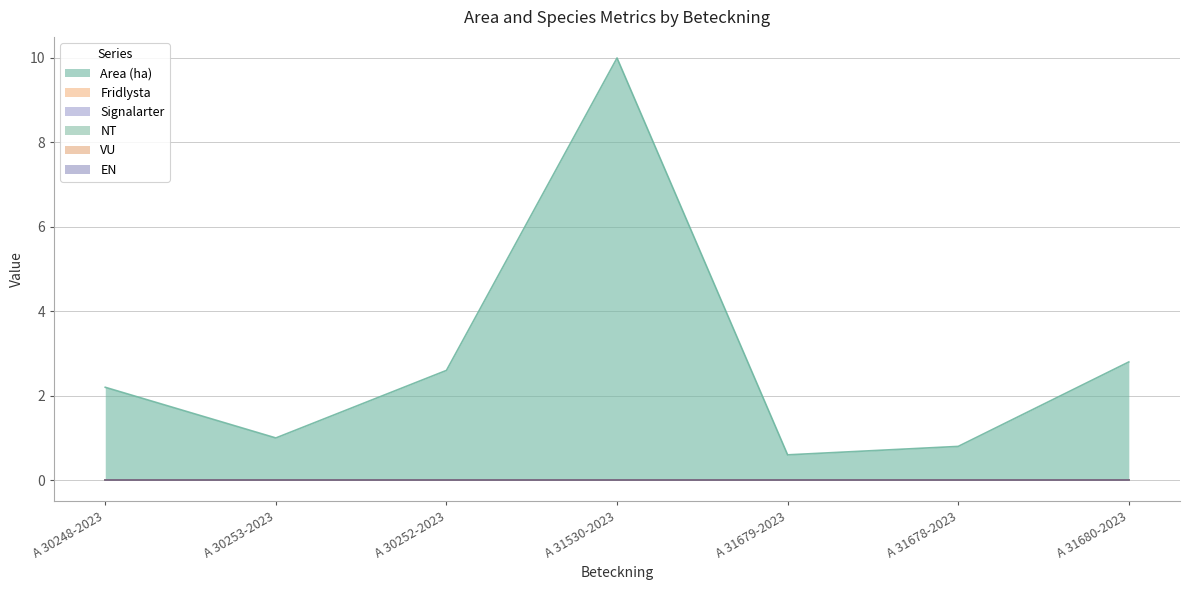

How many lines are shown in the chart?

6